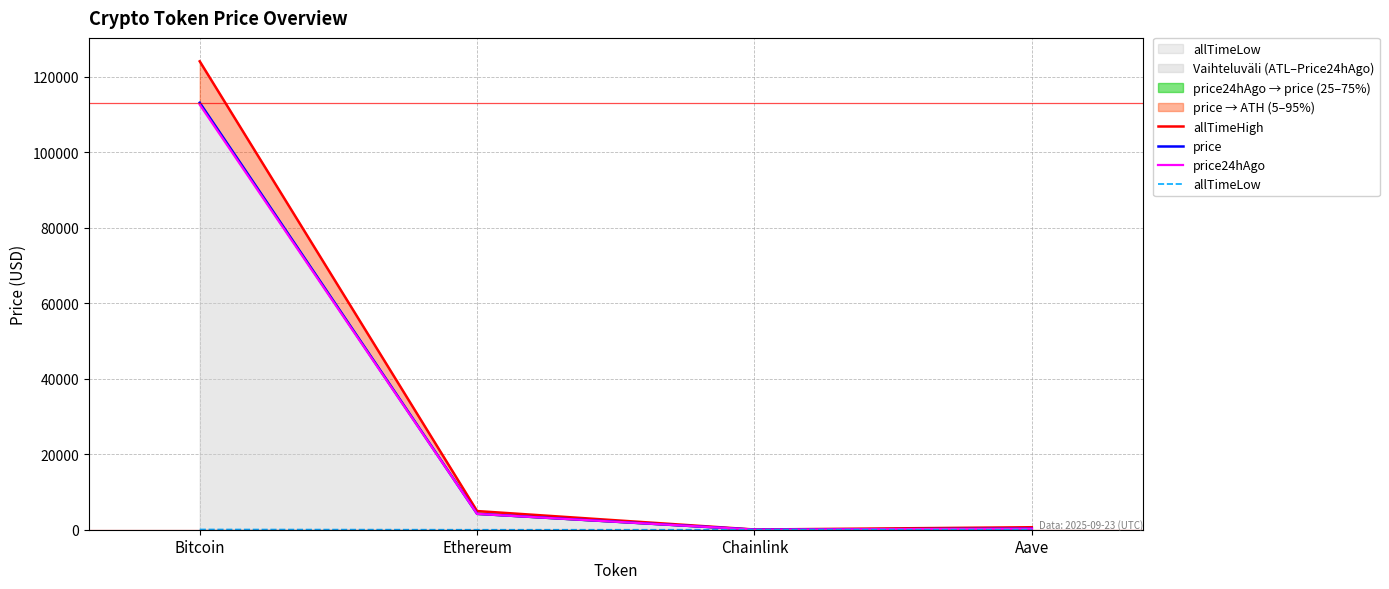

How many values in the price series exceed 4211?

2